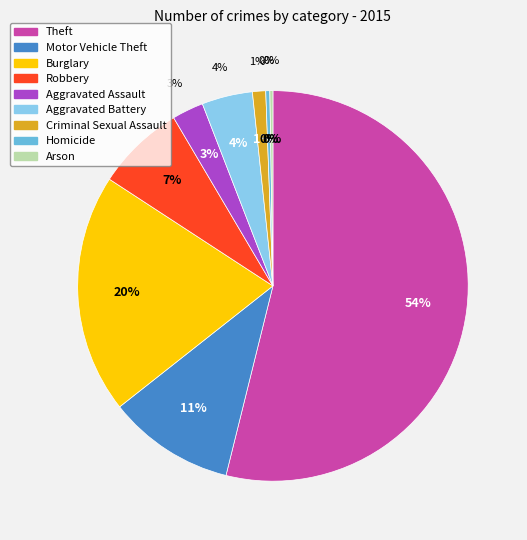

Rank the categories by value from lowest to highest.

Arson, Homicide, Criminal Sexual Assault, Aggravated Assault, Aggravated Battery, Robbery, Motor Vehicle Theft, Burglary, Theft